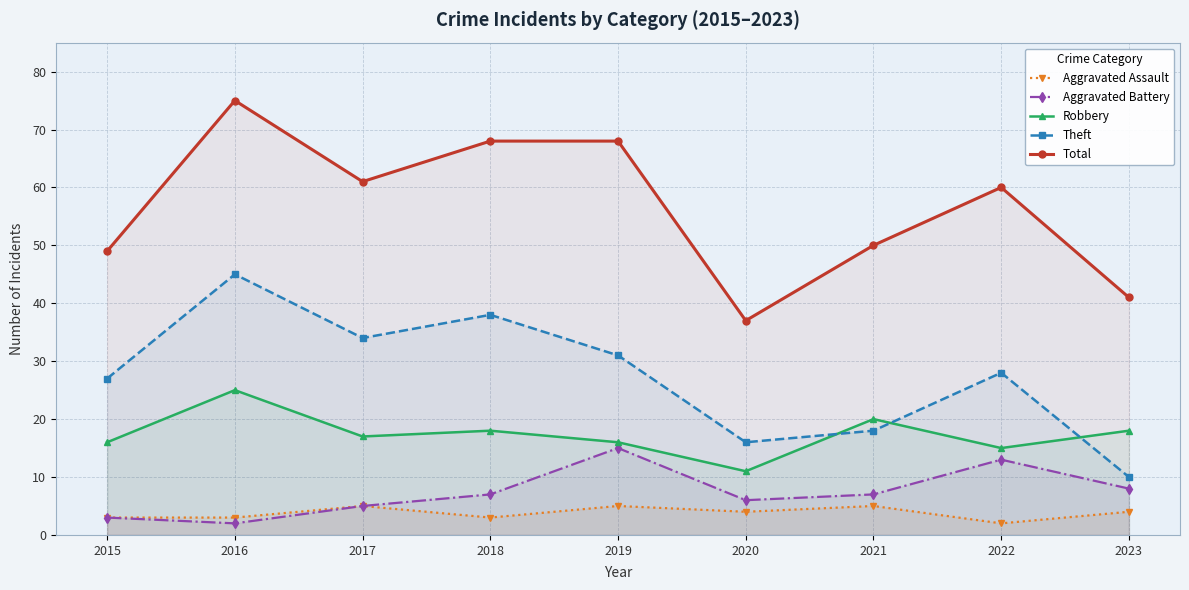

What is the value of the Robbery point at the 6th from the left?

11